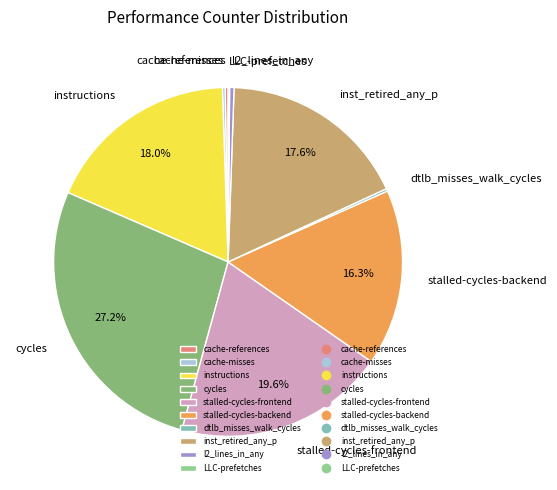

What is the ratio of the value at cycles to the value at l2_lines_in_any?

66.7